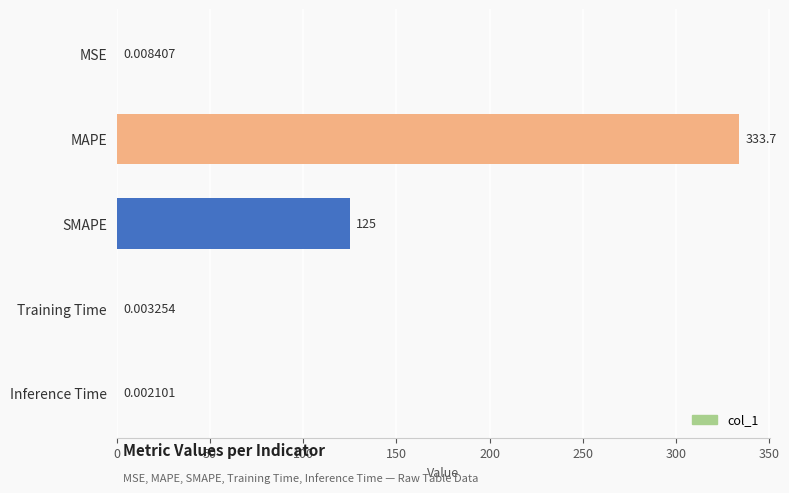

At which category does the chart reach its peak across all series?

MAPE